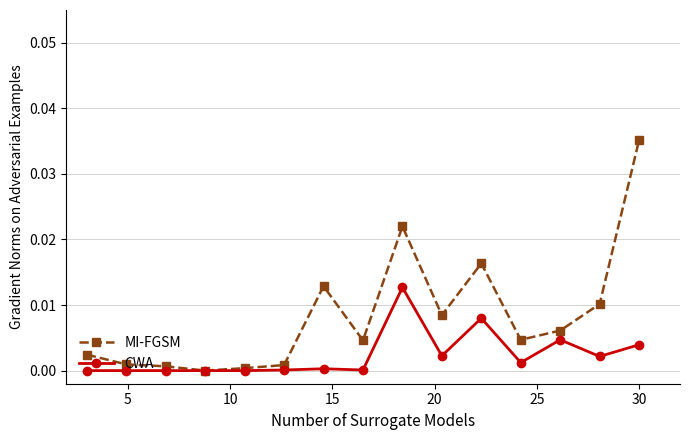

Which series has the largest total across all categories?

MI-FGSM